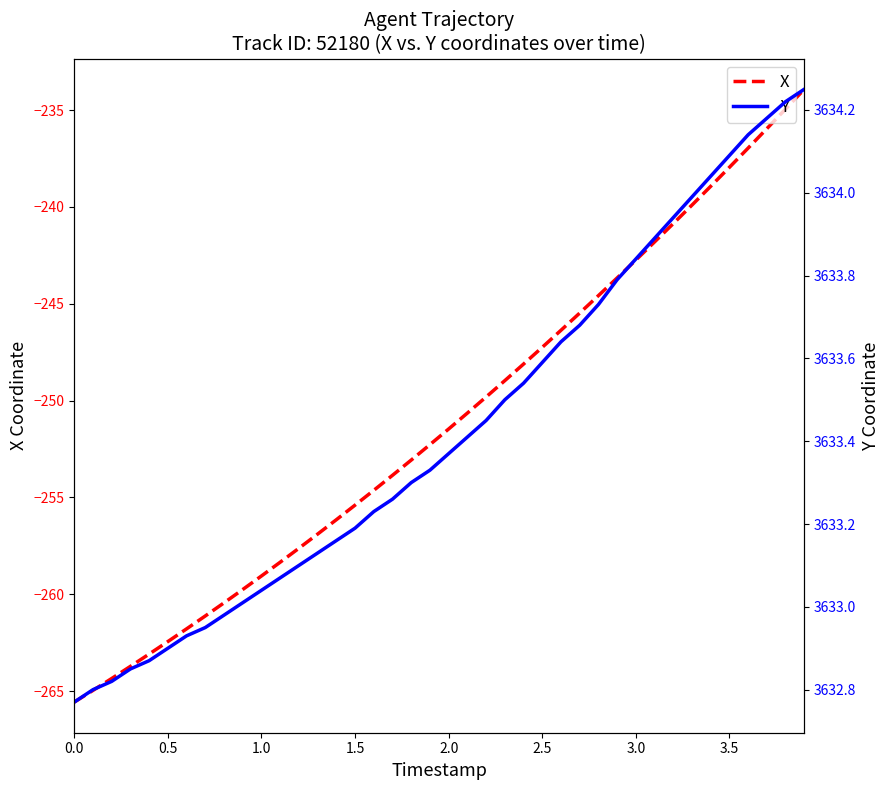

True or false: Y and X cross at least once.

False